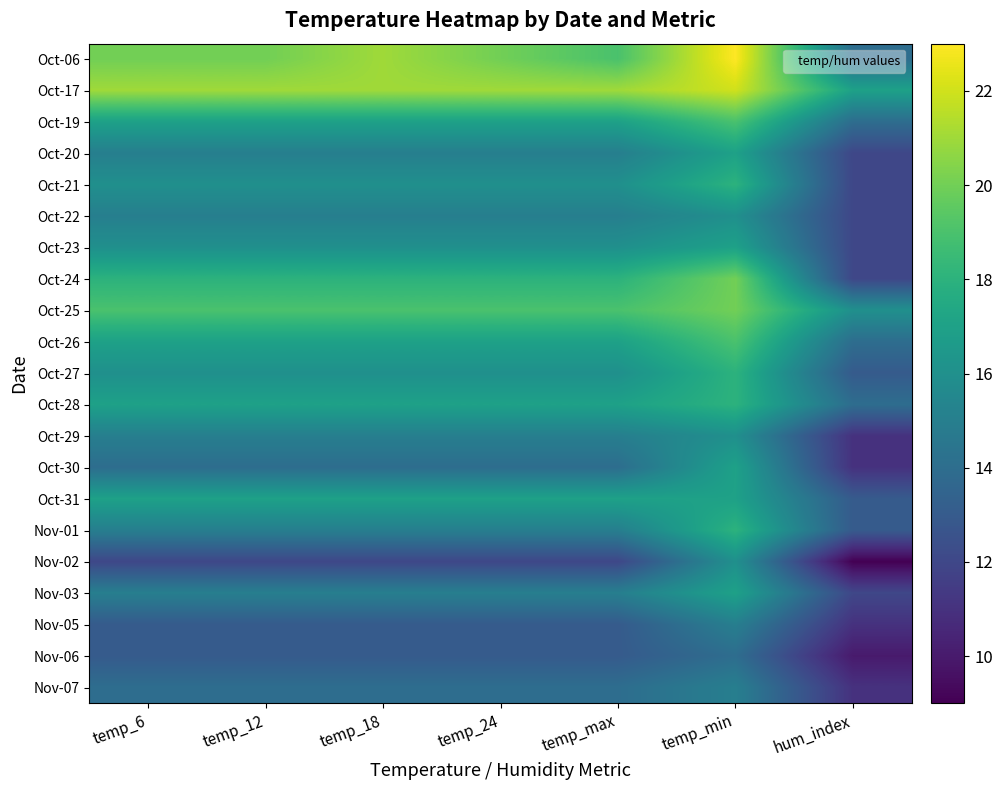

Which has a higher value, temp_6 or temp_18?

temp_18